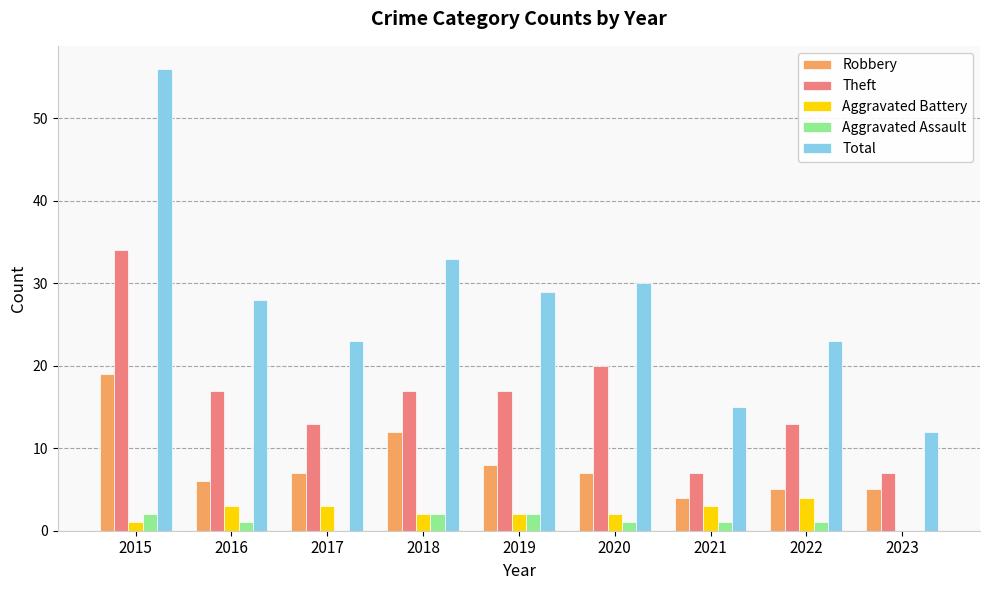

Reading right to left, what are all the values shown in this chart?

Robbery: 2023=5	2022=5	2021=4	2020=7	2019=8	2018=12	2017=7	2016=6	2015=19
Theft: 2023=7	2022=13	2021=7	2020=20	2019=17	2018=17	2017=13	2016=17	2015=34
Aggravated Battery: 2023=0	2022=4	2021=3	2020=2	2019=2	2018=2	2017=3	2016=3	2015=1
Aggravated Assault: 2023=0	2022=1	2021=1	2020=1	2019=2	2018=2	2017=0	2016=1	2015=2
Total: 2023=12	2022=23	2021=15	2020=30	2019=29	2018=33	2017=23	2016=28	2015=56